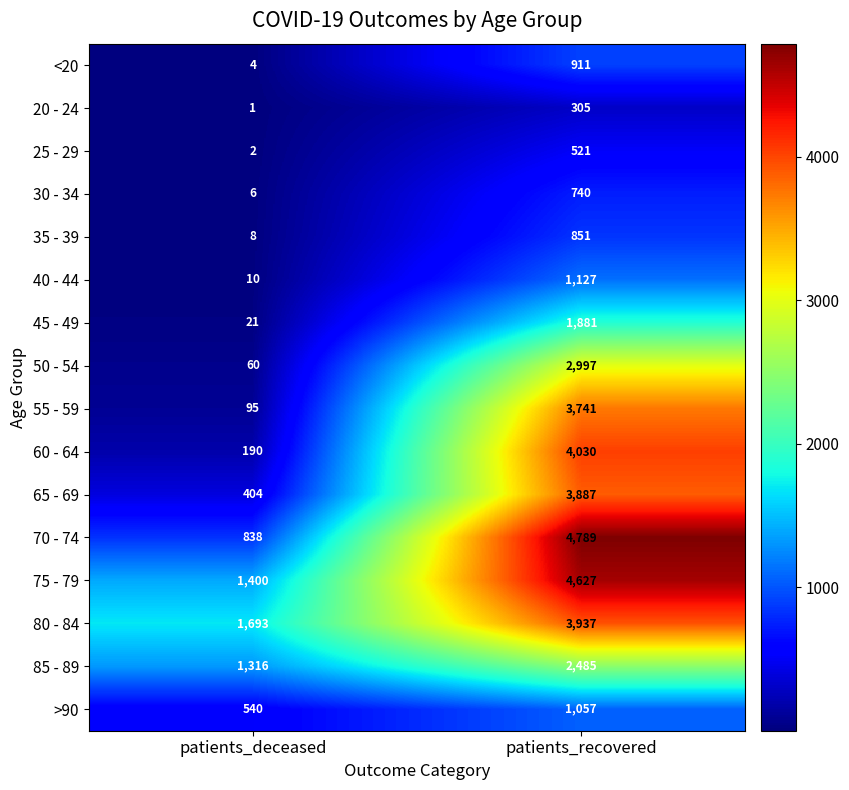

What is the difference between the maximum and minimum values in the 25 - 29 series?

519